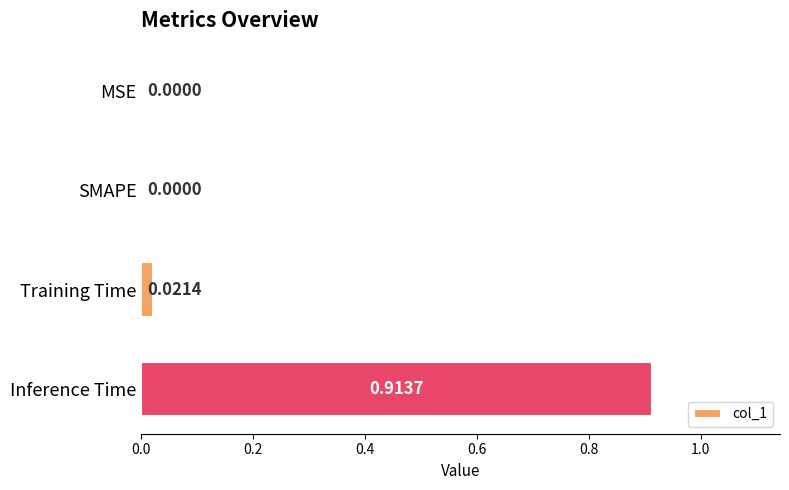

At which category does the chart reach its peak across all series?

Inference Time